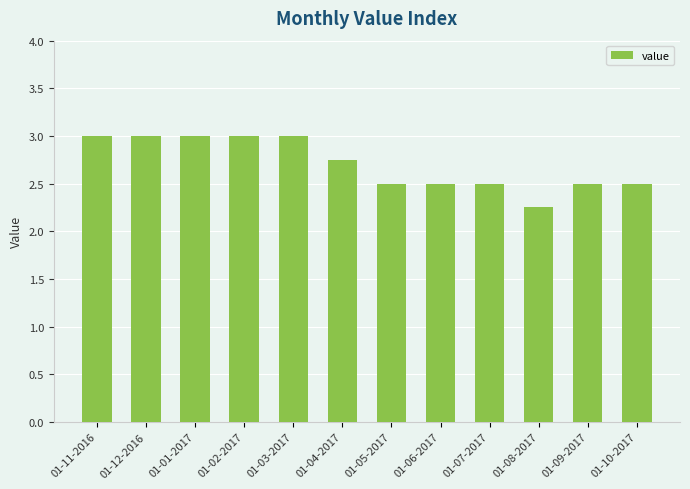

The chart shows a value of 3.6 at 01-06-2017. True or false?

False